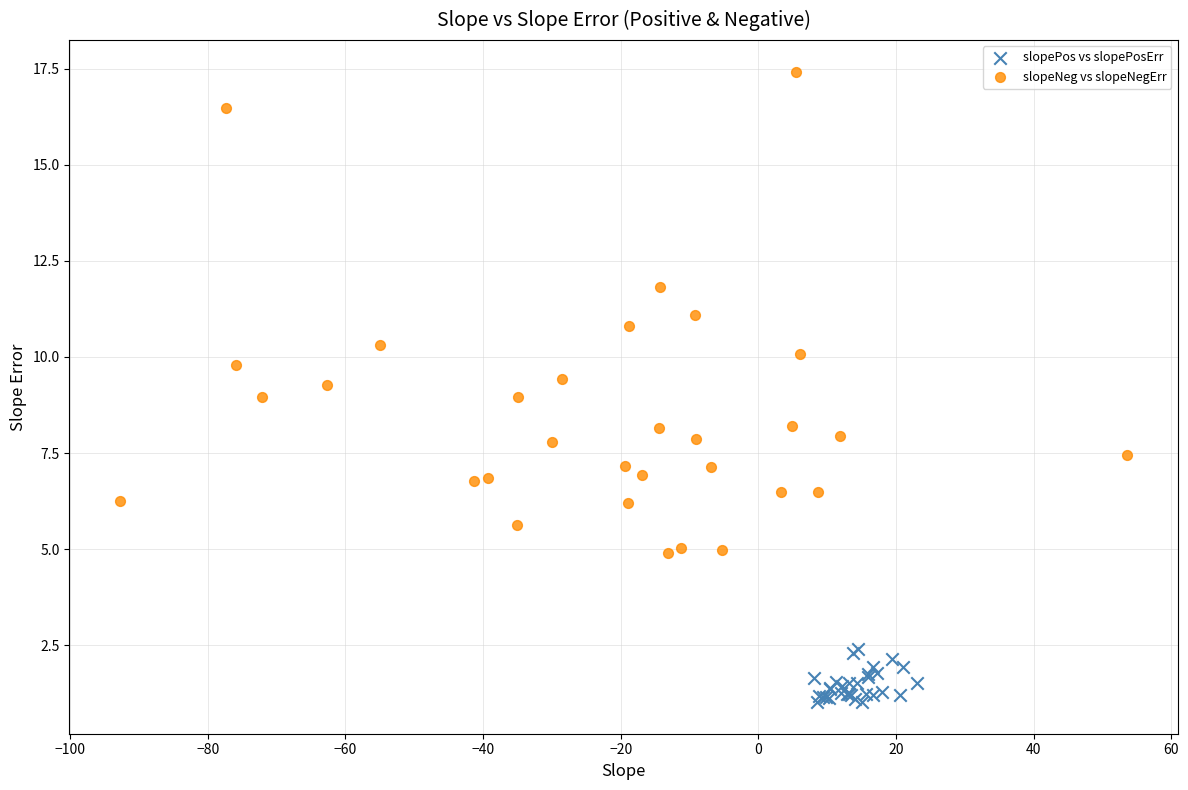

Which series reaches the minimum Y coordinate?

slopePos vs slopePosErr